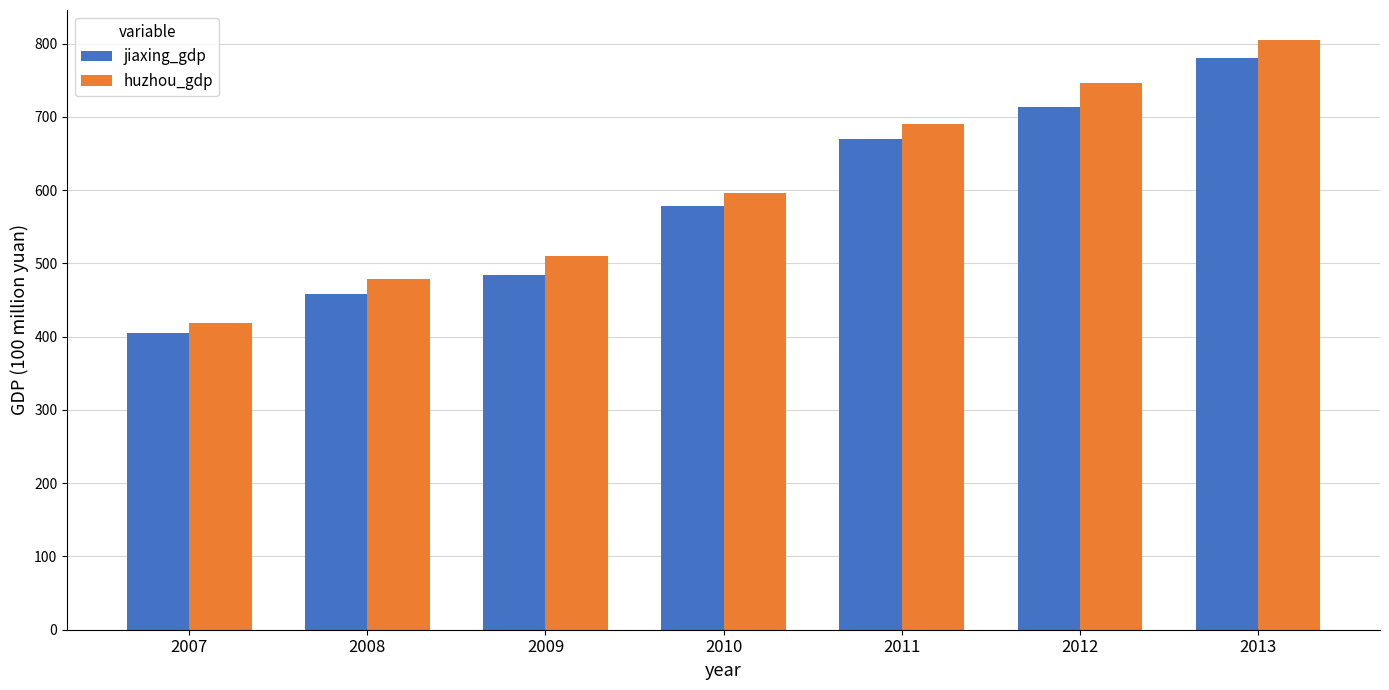

Reading right to left, extract all data points from this chart.

jiaxing_gdp: 780.4	712.8	669.8	578.2	484.8	458.5	404.3
huzhou_gdp: 805.6	745.6	690.0	596.4	509.9	479.0	418.3